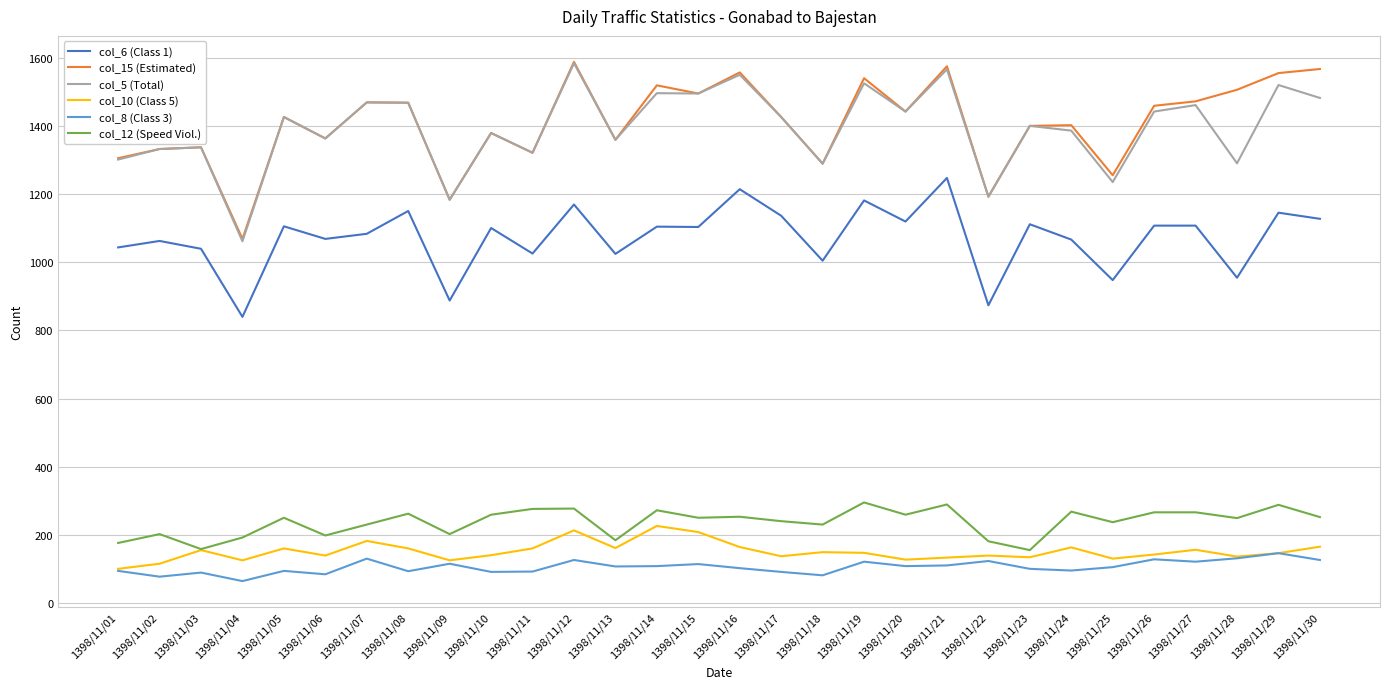

Which series has the largest range (max minus min)?

col_5 (Total)